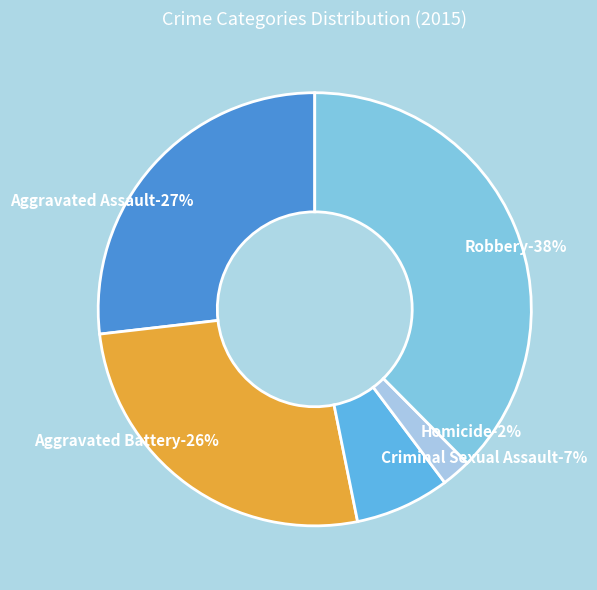

What is the smallest slice in the pie chart?

Homicide